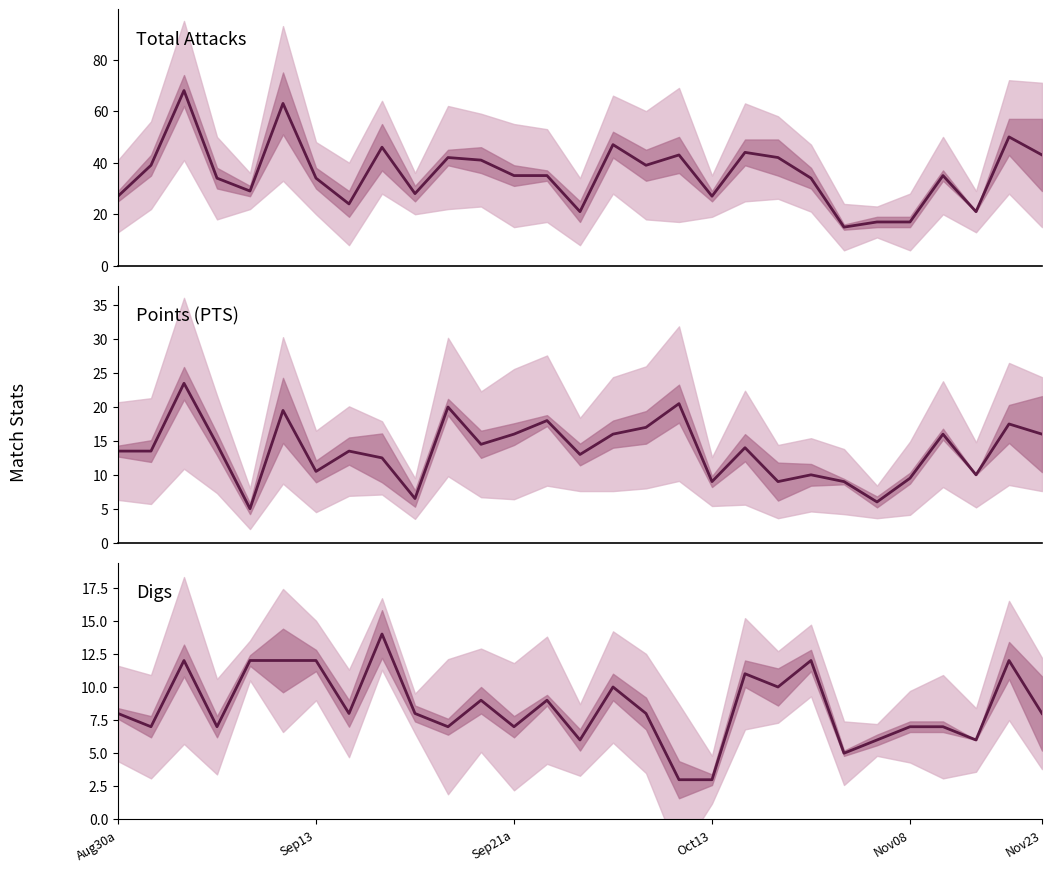

Is the value of Total Attacks at 22 greater than the value of PTS at 14?

Yes